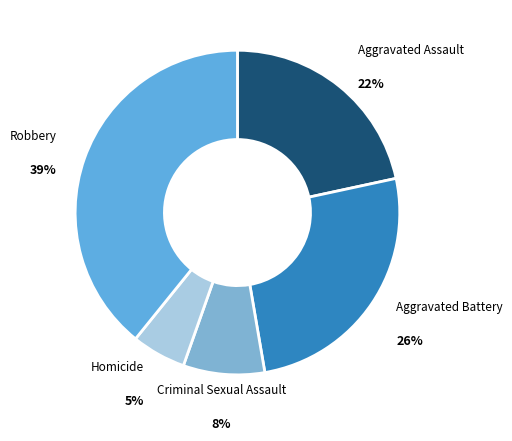

How many slices are in this pie chart?

5